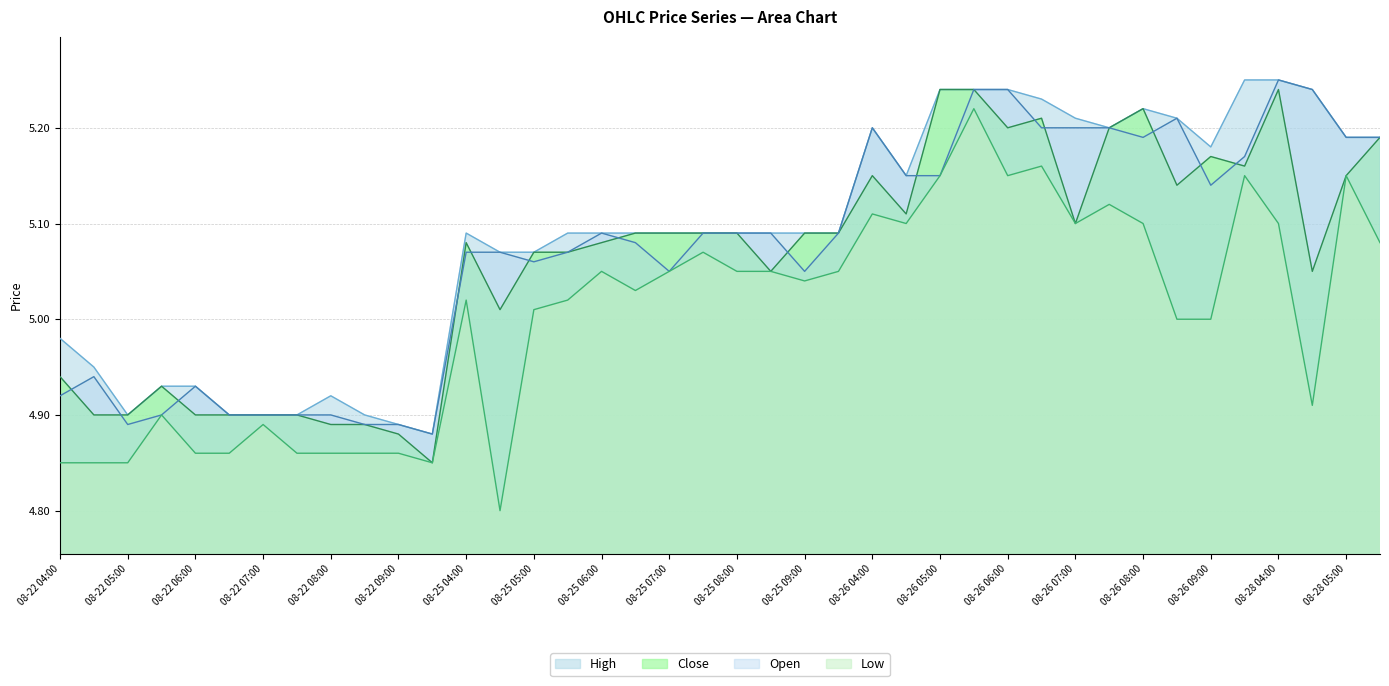

Does the chart display data point markers on the line(s)?

No